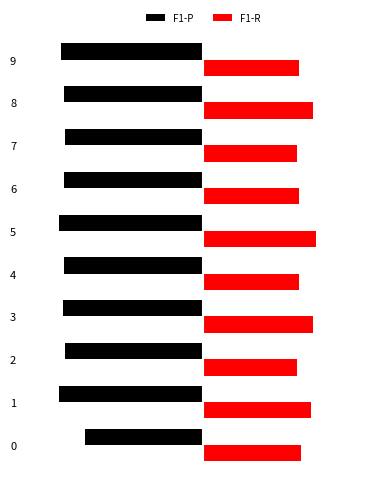

List the series in order of their overall mean, lowest first.

F1-P, F1-R